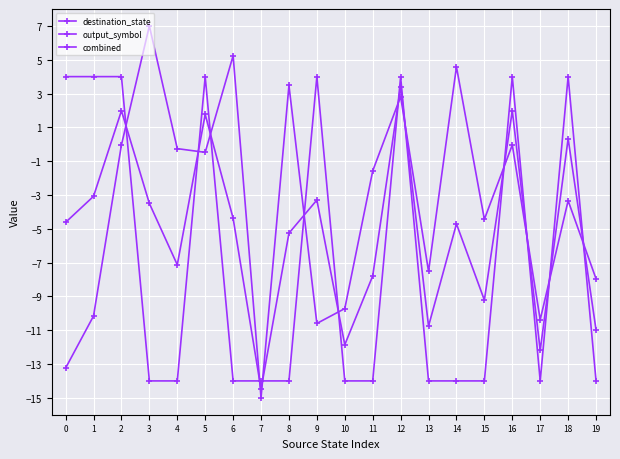

How many lines are shown in the chart?

3